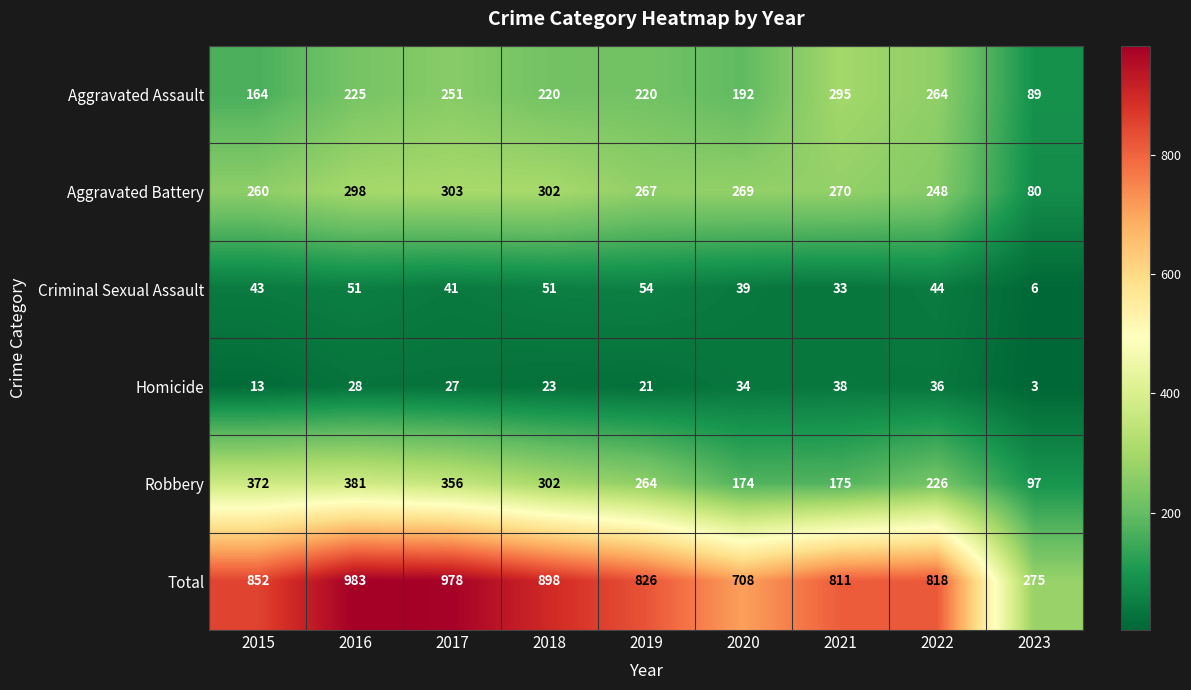

What is the difference between the maximum and minimum values in the Homicide series?

35